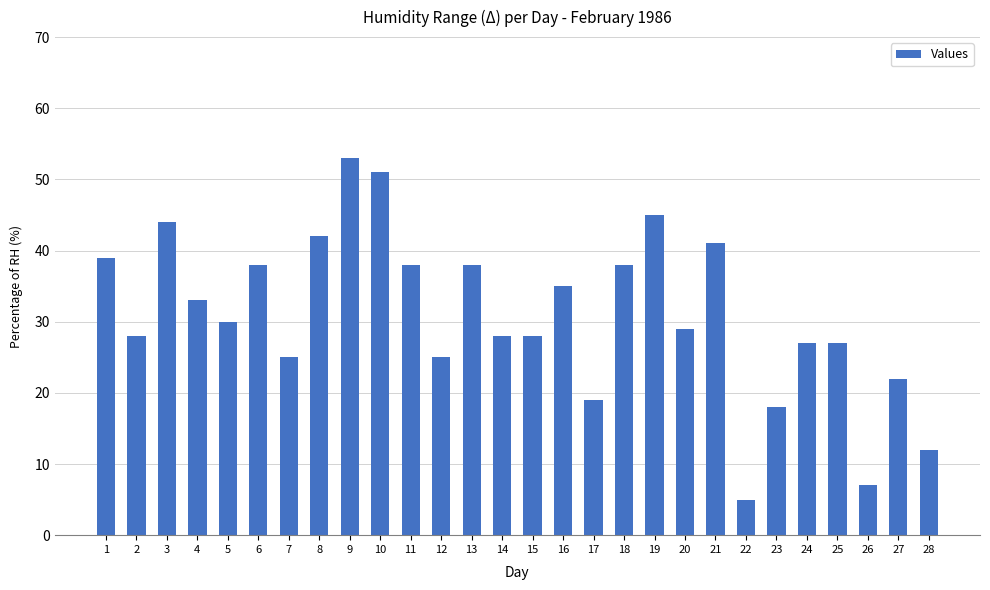

Reading left to right, extract all data points from this chart.

1=39	2=28	3=44	4=33	5=30	6=38	7=25	8=42	9=53	10=51	11=38	12=25	13=38	14=28	15=28	16=35	17=19	18=38	19=45	20=29	21=41	22=5	23=18	24=27	25=27	26=7	27=22	28=12